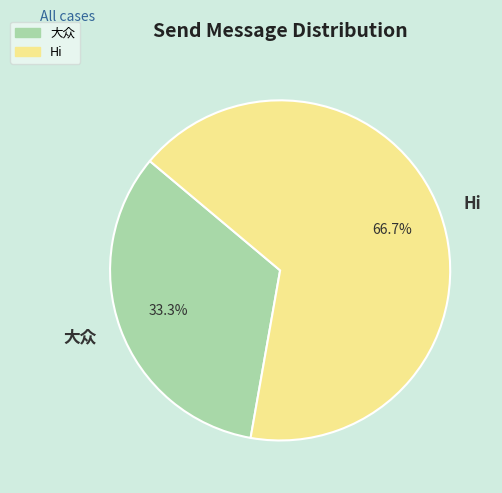

Which has a higher value, Hi or 大众?

Hi